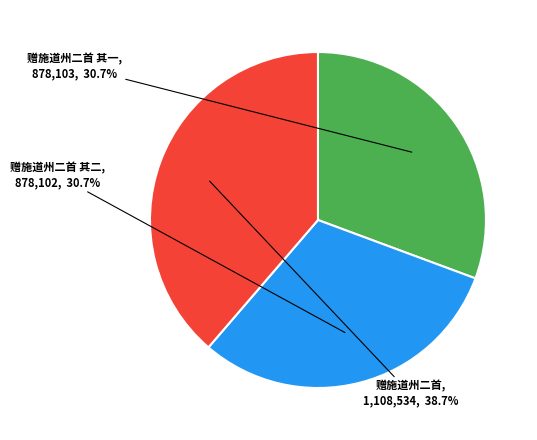

To the nearest percent, what is the combined percentage of 赠施道州二首 and 赠施道州二首 其一?

69%